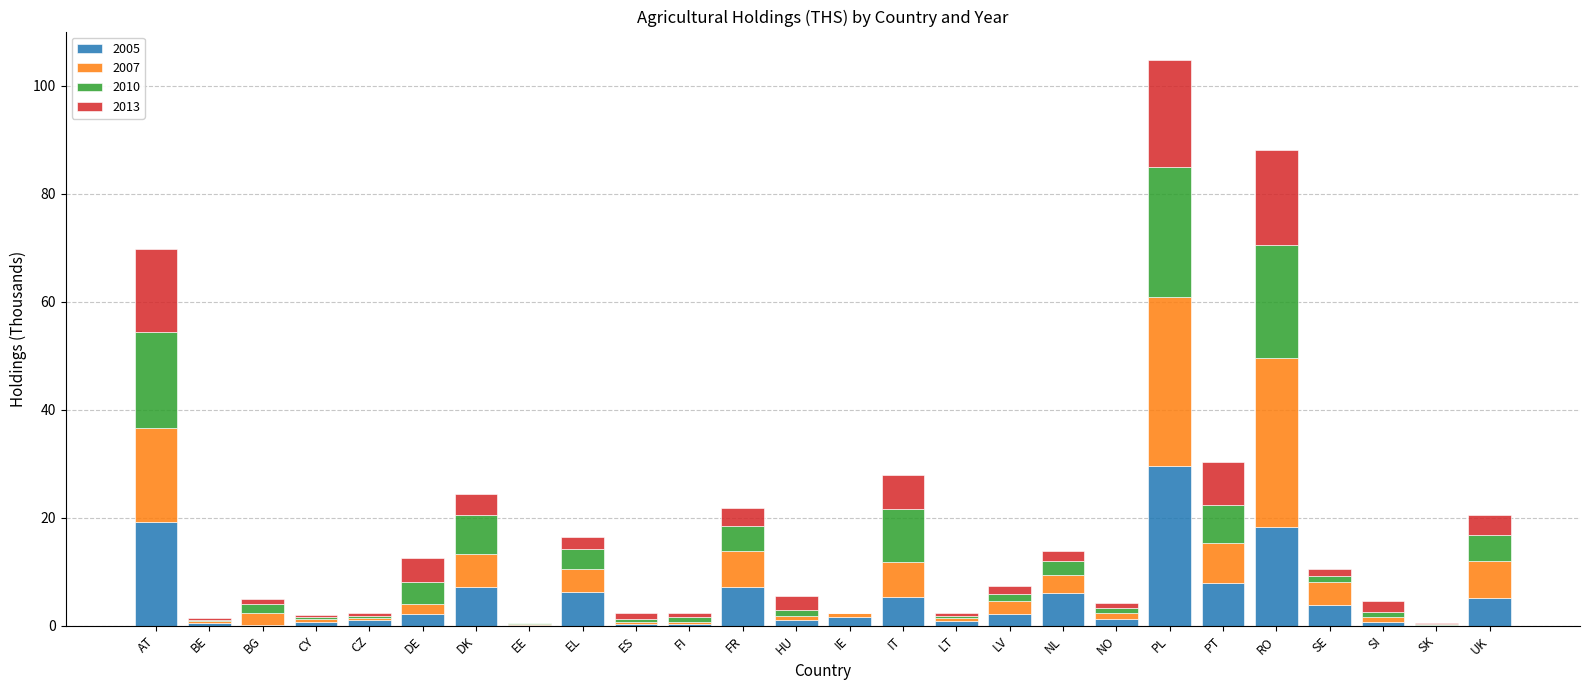

Which category has the highest value in the 2005 series?

PL